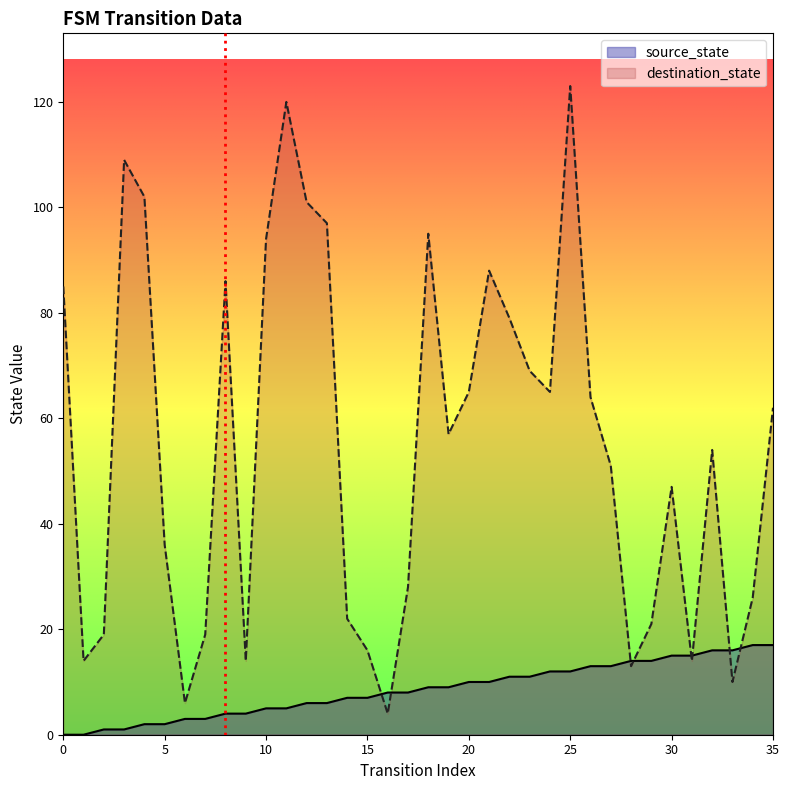

True or false: source_state has a value of -7 at 0.

False